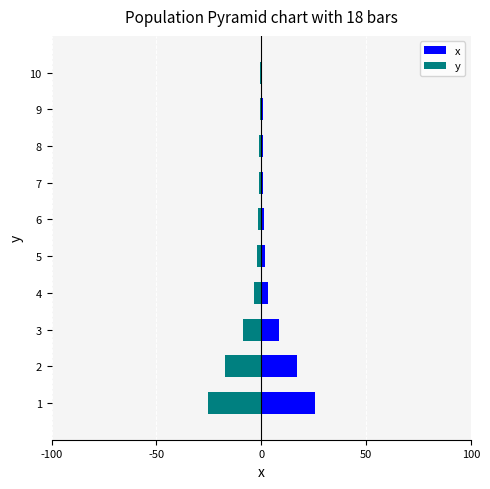

What is the maximum value shown in the chart?

25.5